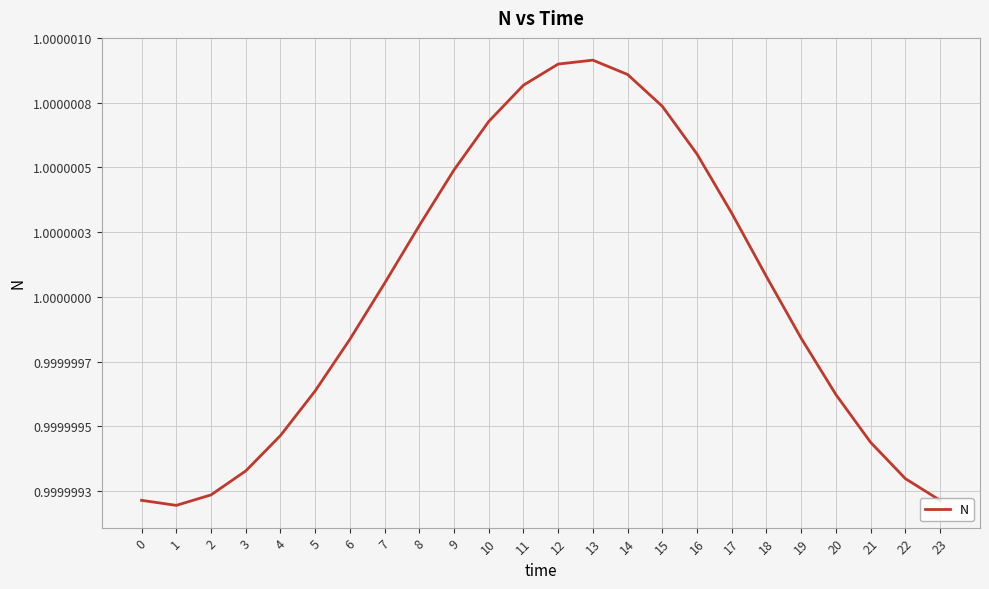

Where does the data first go above 1?

7